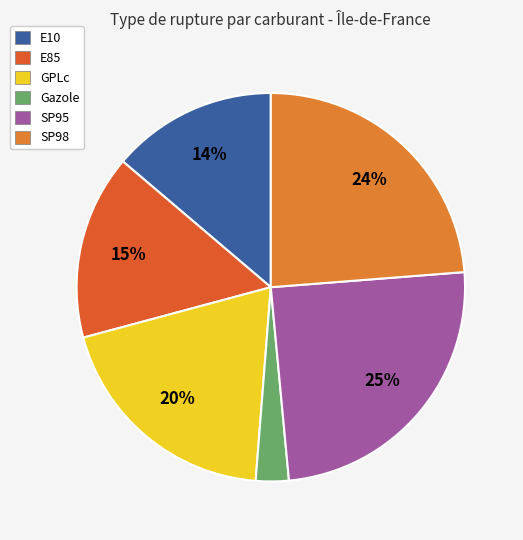

Is GPLc the majority of the pie?

No